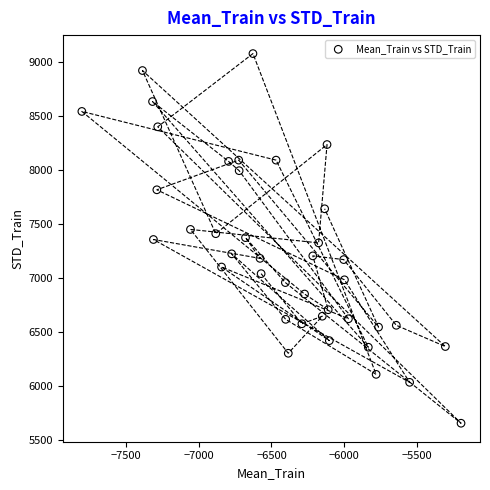

What is the range of X values (max minus min)?

2599.5